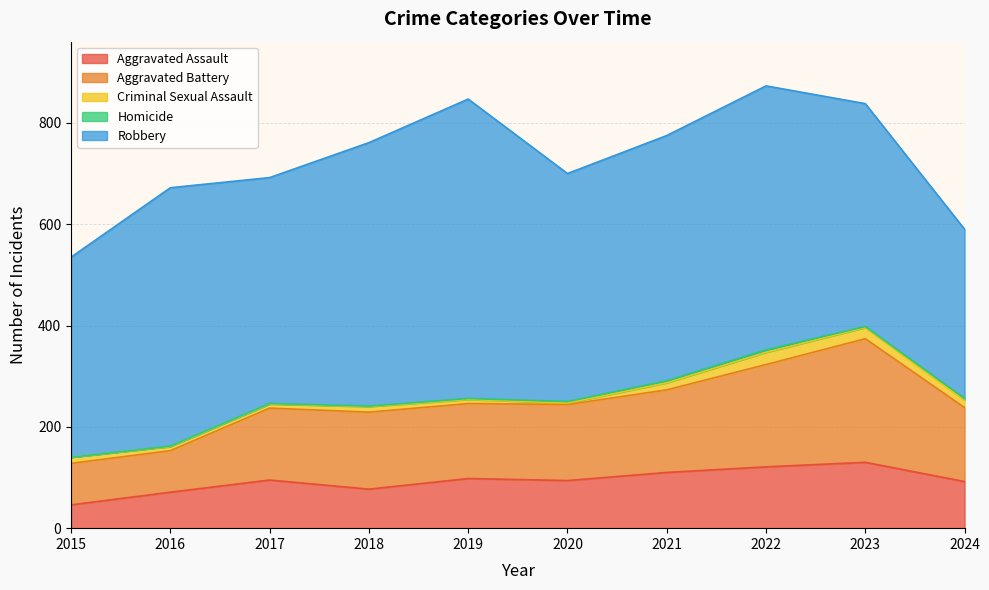

Which series has the largest total across all categories?

Robbery